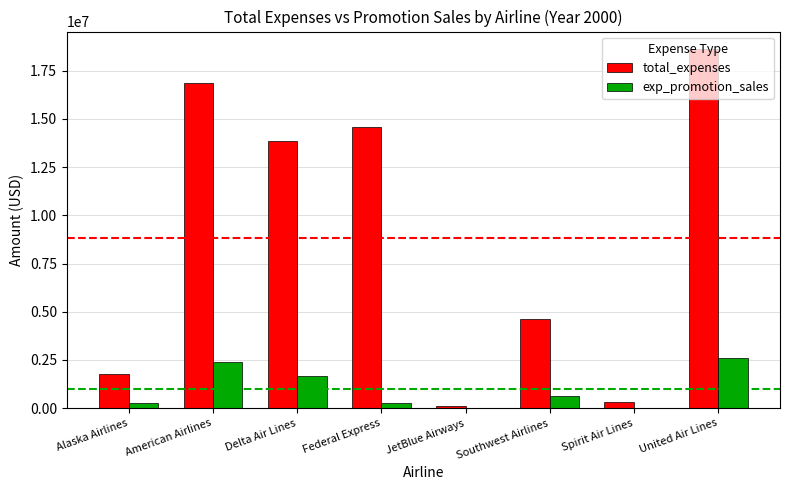

How many groups of bars are there?

8